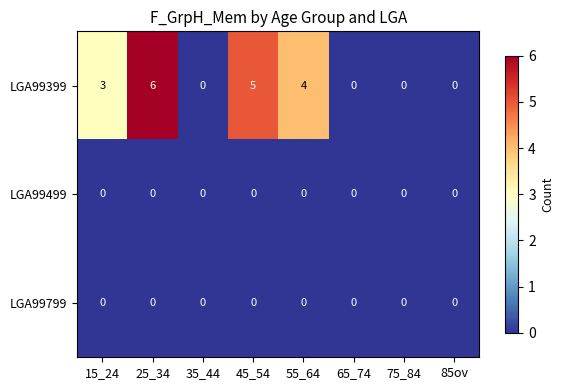

How many LGA99399 values are between 0 and 5?

7